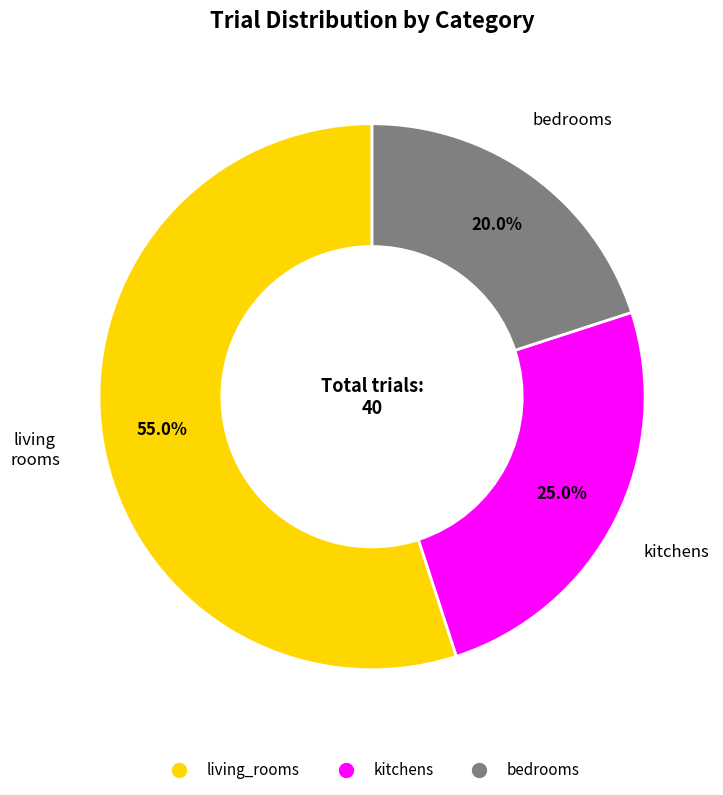

What is the smallest slice in the pie chart?

bedrooms